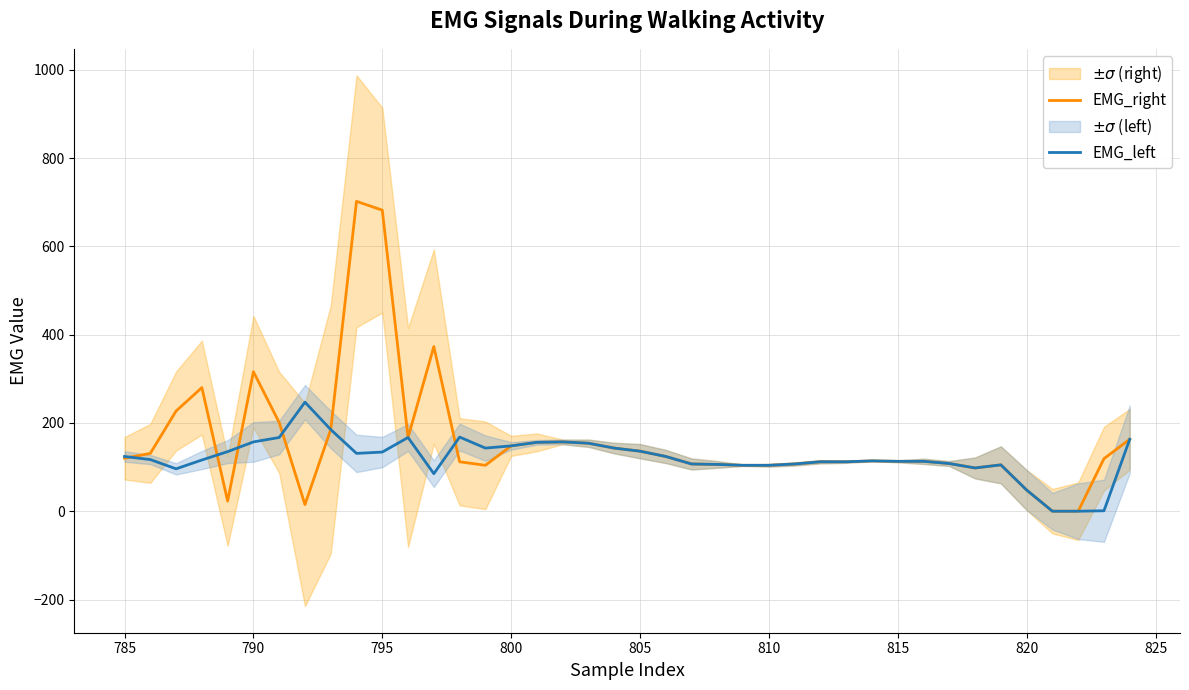

What is the sum of all EMG_right values?

6389